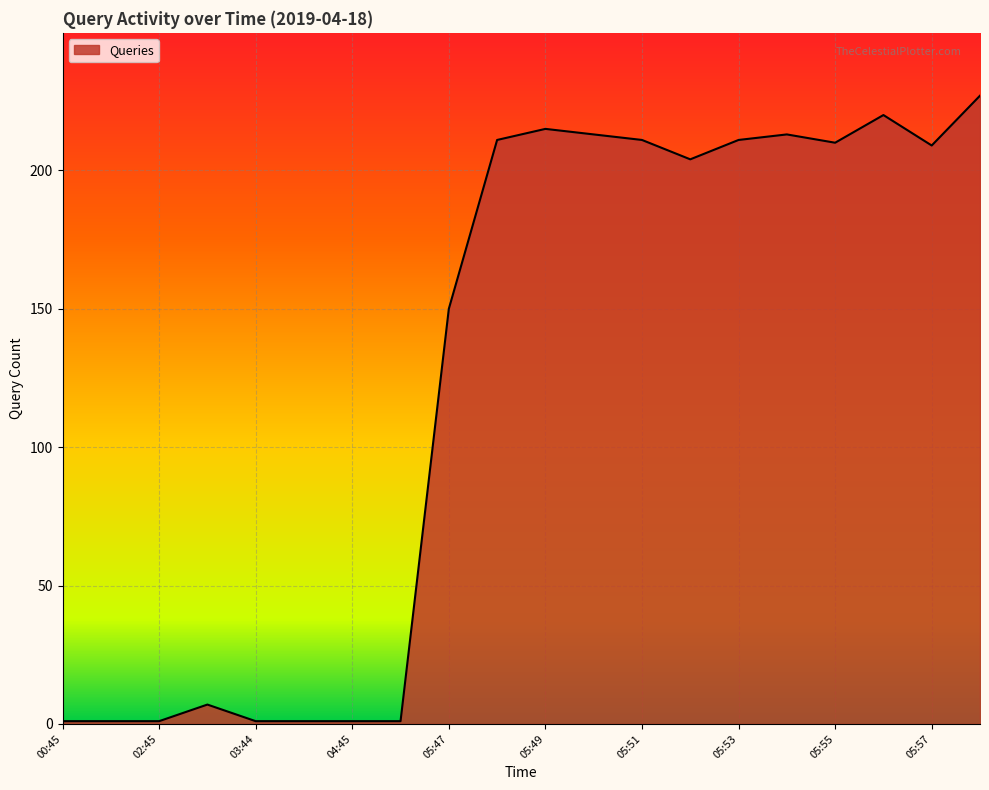

What is the difference between the maximum and second lowest values?

226